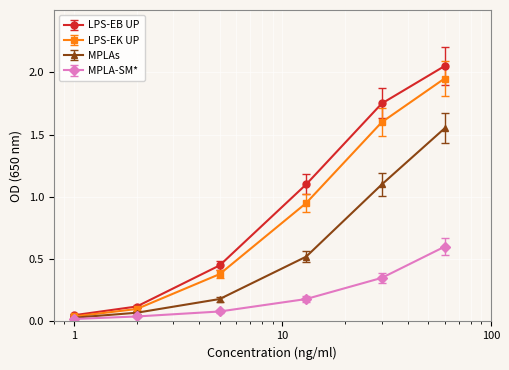

What is the value of the MPLA-SM* point at the 4th from the left?

0.2